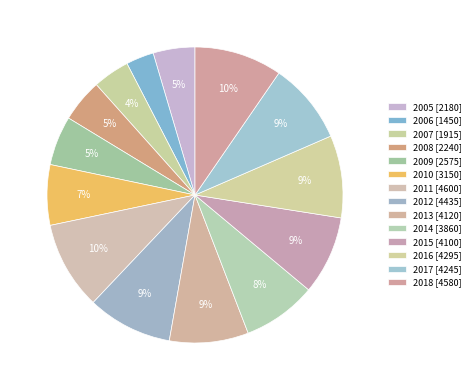

Which has a higher value, 2010 or 2005?

2010